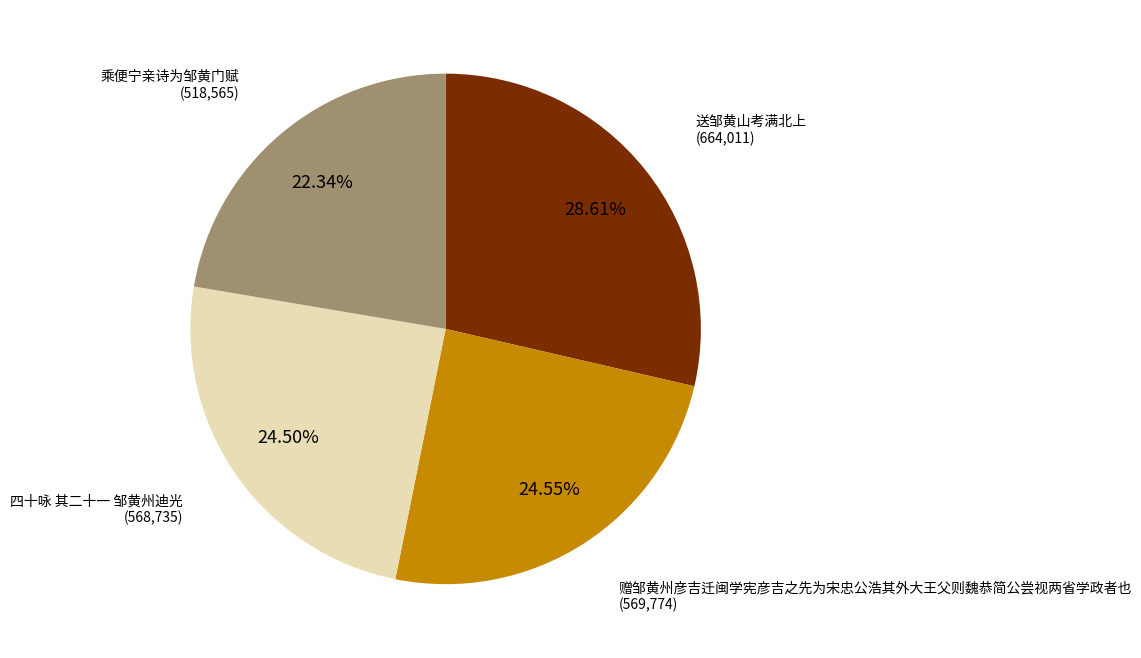

Is there a majority slice in this chart?

No